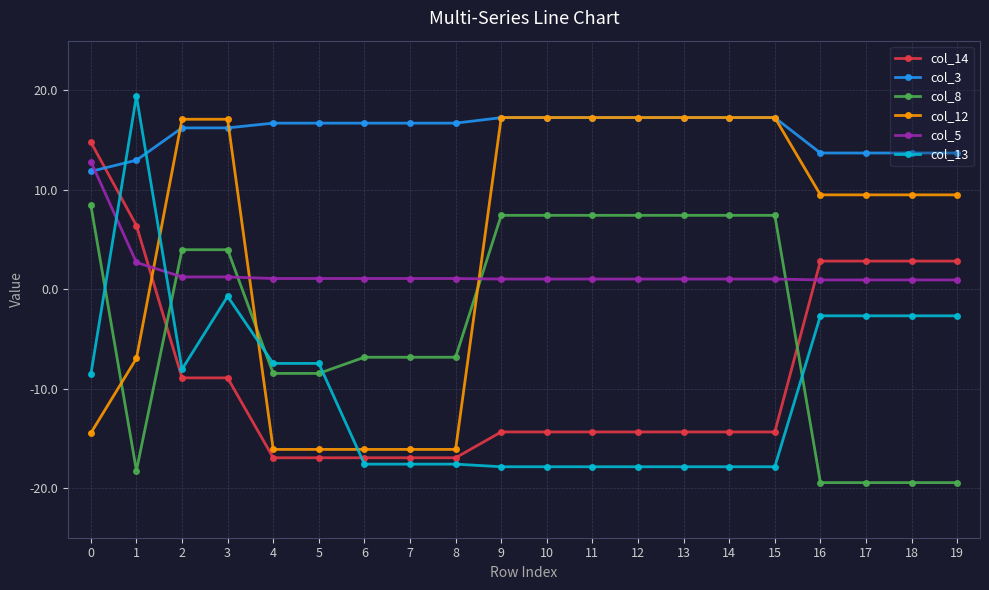

How many positive values does the col_12 series have?

13